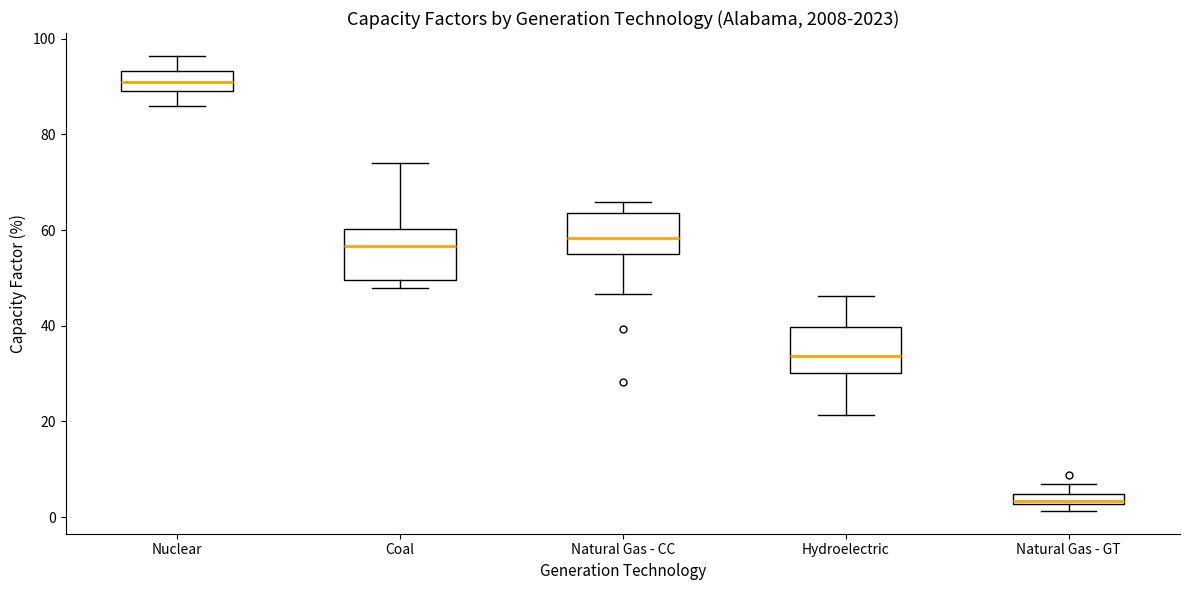

Which box's median line is the lowest?

Natural Gas - GT